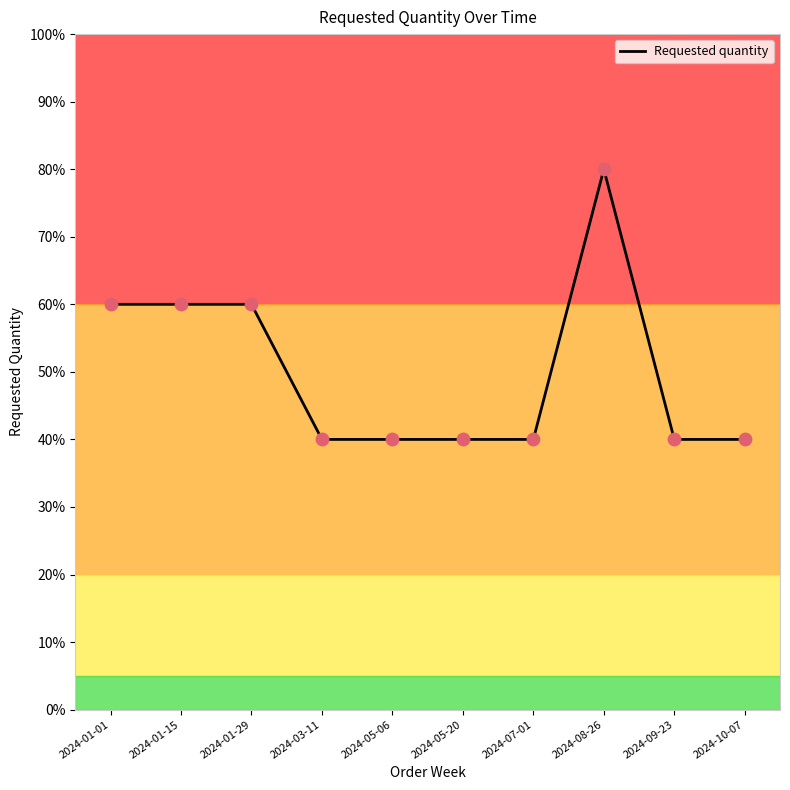

What is the change in value from 2024-01-01 to 2024-05-06?

-20